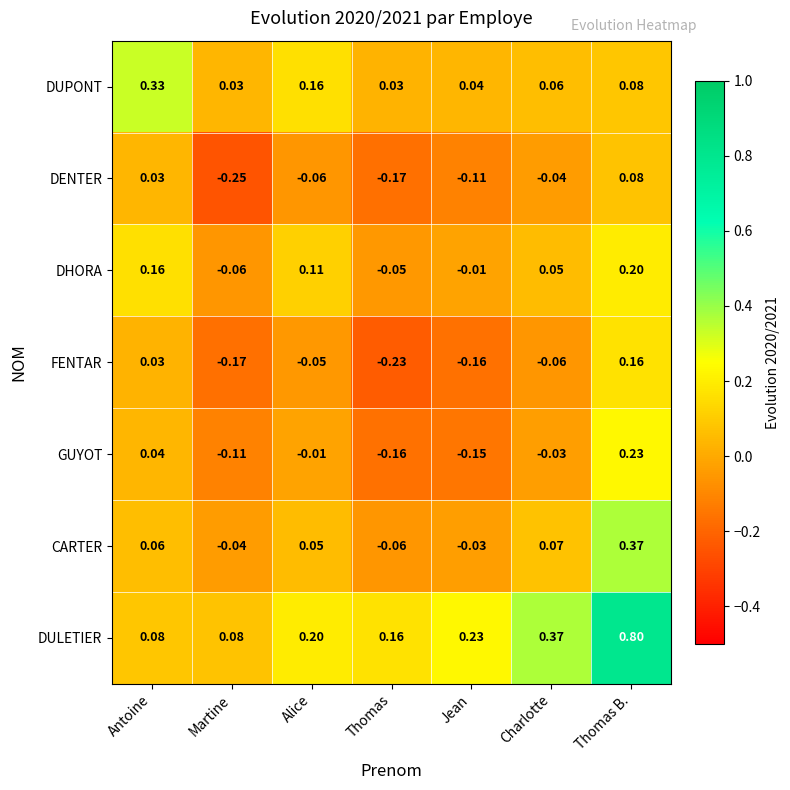

At which label does FENTAR reach its minimum?

Thomas